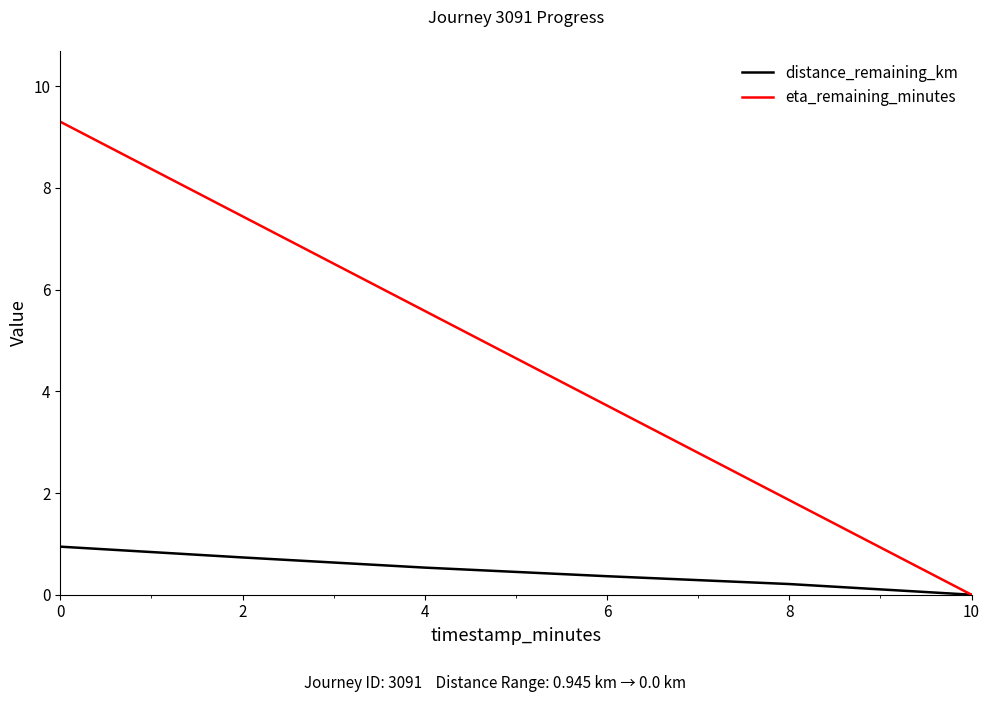

What is the difference between the second highest and second lowest values in the distance_remaining_km series?

0.5